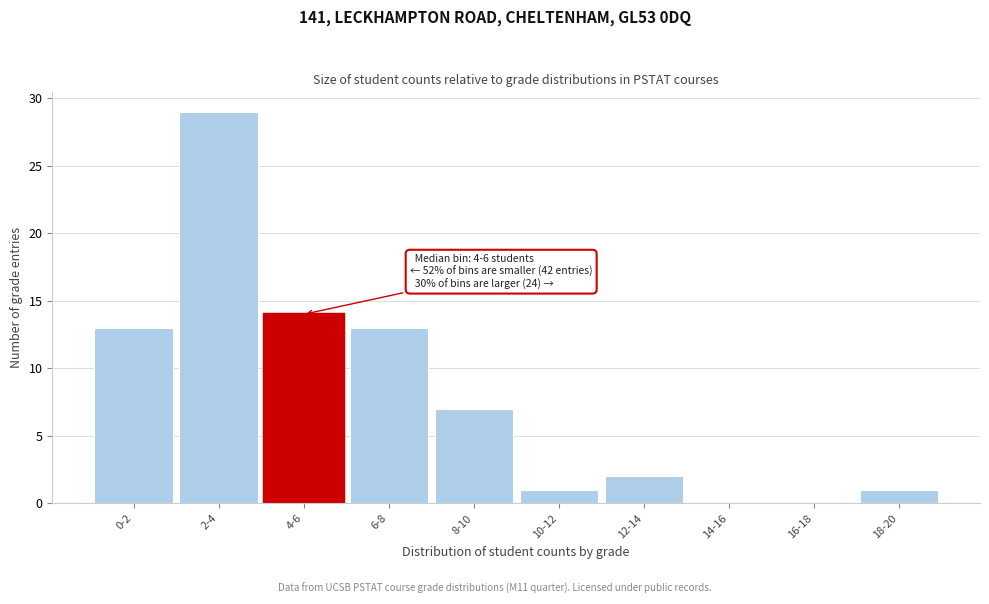

Reading left to right, extract all data points from this chart.

0-2=13	2-4=29	4-6=14	6-8=13	8-10=7	10-12=1	12-14=2	14-16=0	16-18=0	18-20=1